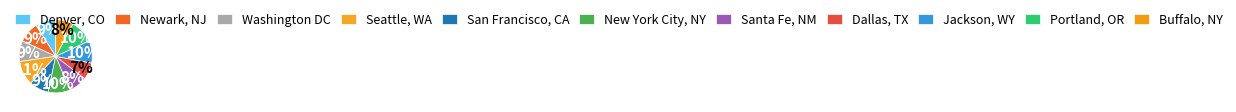

True or false: San Francisco, CA accounts for 9% of the total.

True